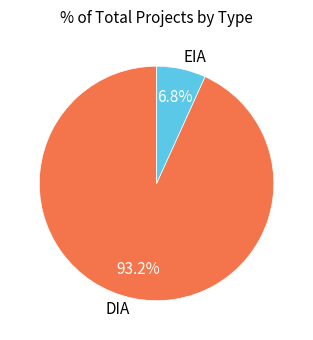

The DIA slice represents 99% of the pie. True or false?

False